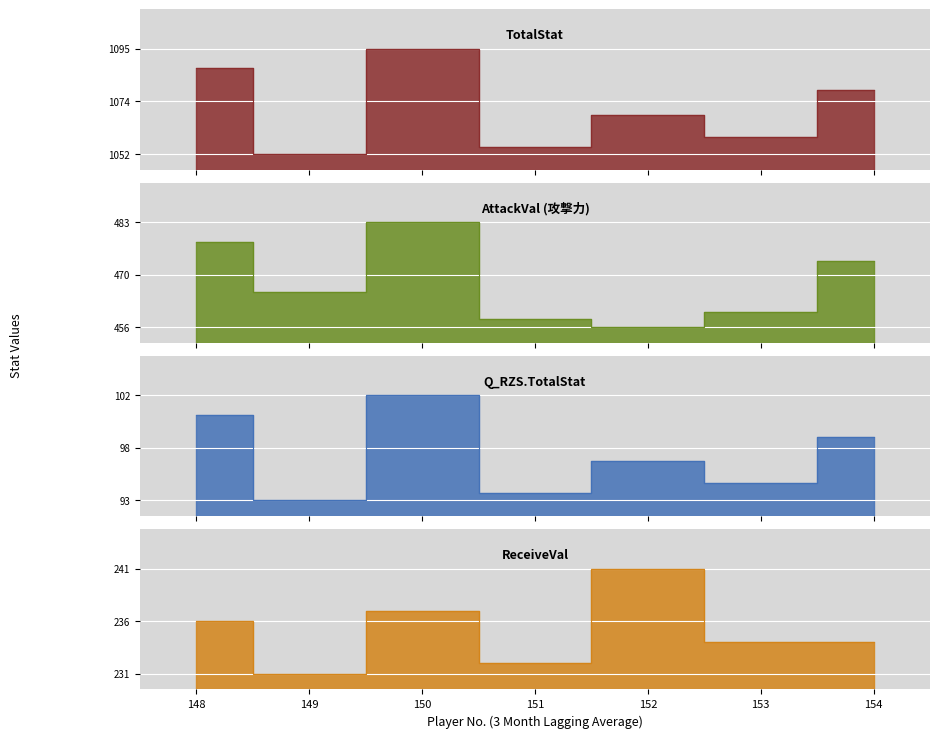

True or false: TotalStat and Q_RZS.TotalStat intersect in this chart.

False